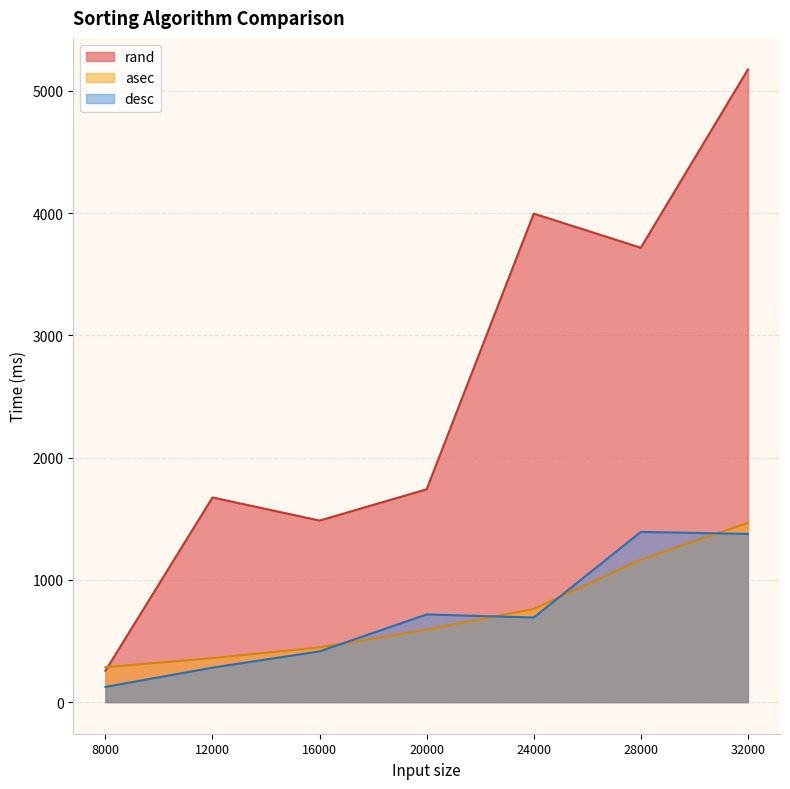

Reading left to right, transcribe all the data shown in this chart.

rand: 256	1674	1485	1741	3996	3717	5175
asec: 286	360	448	593	762	1165	1467
desc: 124	282	415	717	692	1392	1376